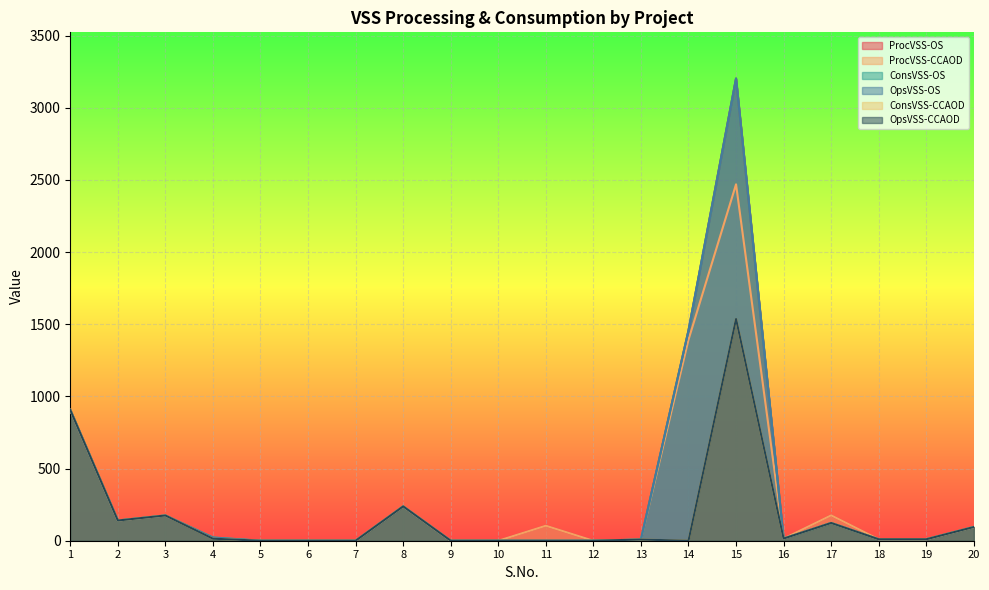

What is the average value of the ProcVSS-CCAOD series?

288